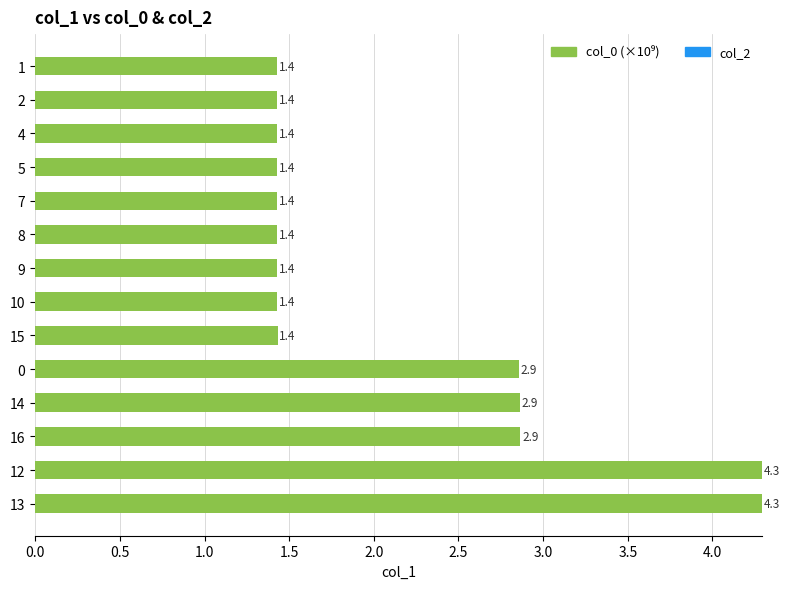

What is the difference between the maximum and minimum values?

2.9